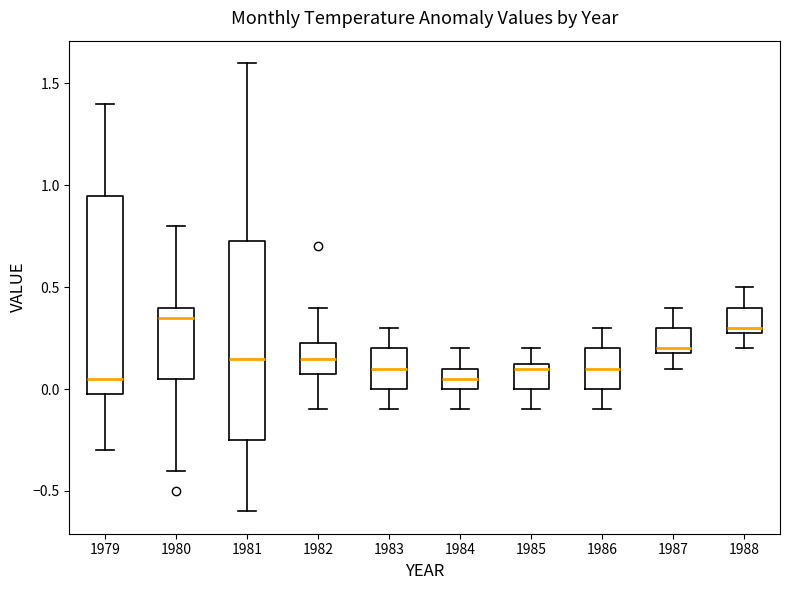

Reading left to right, transcribe this box plot: for each box, give where its median line is, the range the box spans, and where its two whiskers end, as read against the y-axis. The values are not printed on the chart, so give them approximately, as read against the axis.

1979: median 0.05, box 0.00 to 0.95, whiskers -0.30 to 1.40
1980: median 0.35, box 0.05 to 0.40, whiskers -0.40 to 0.80
1981: median 0.15, box -0.25 to 0.75, whiskers -0.60 to 1.60
1982: median 0.15, box 0.10 to 0.25, whiskers -0.10 to 0.40
1983: median 0.10, box 0.00 to 0.20, whiskers -0.10 to 0.30
1984: median 0.05, box 0.00 to 0.10, whiskers -0.10 to 0.20
1985: median 0.10, box 0.00 to 0.15, whiskers -0.10 to 0.20
1986: median 0.10, box 0.00 to 0.20, whiskers -0.10 to 0.30
1987: median 0.20 (just above the box's lower edge), box 0.20 to 0.30, whiskers 0.10 to 0.40
1988: median 0.30 (just above the box's lower edge), box 0.30 to 0.40, whiskers 0.20 to 0.50